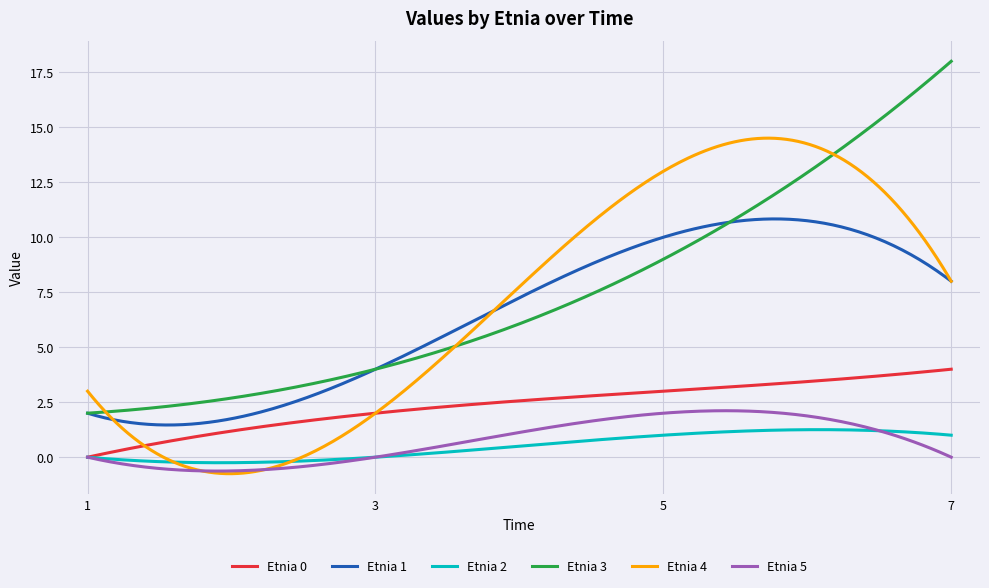

True or false: Etnia 0 and Etnia 3 cross at least once.

False